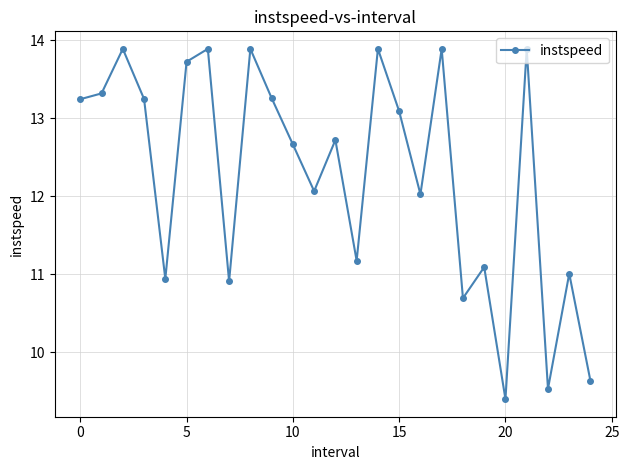

What is the value of the 25th point from the left?

9.6